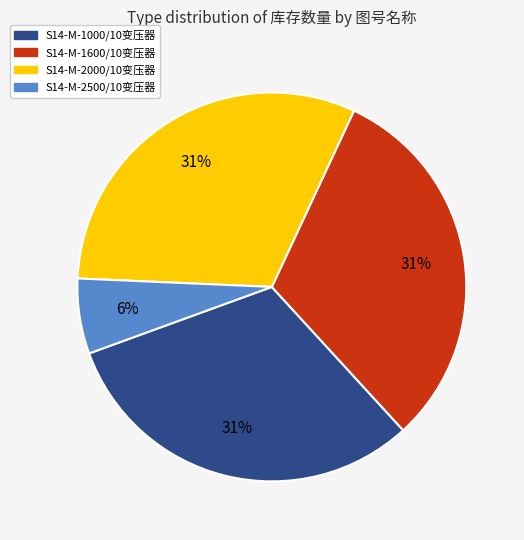

What is the ratio of the value at S14-M-2000/10变压器 to the value at S14-M-1600/10变压器?

1.0